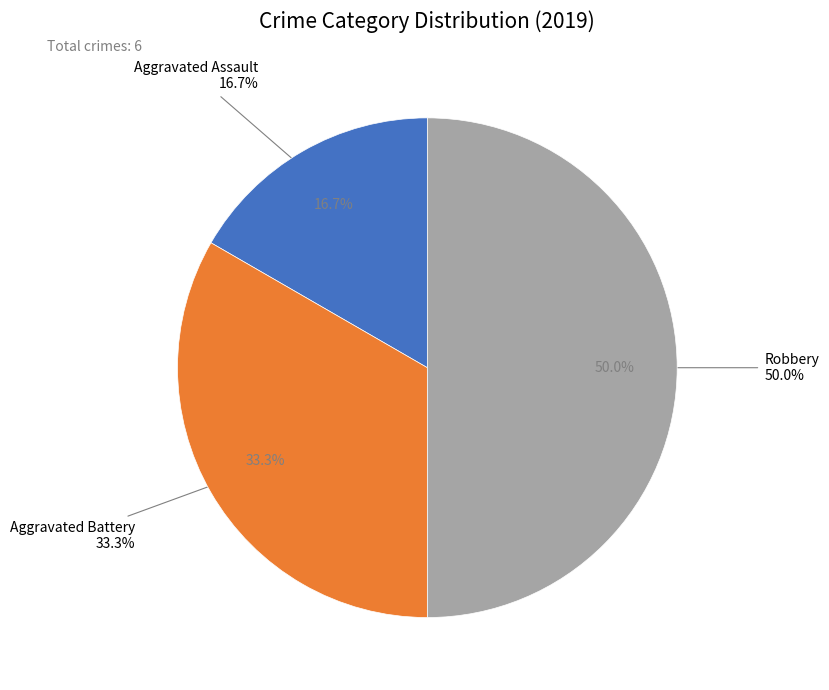

What is the change in value from Aggravated Assault to Robbery?

+2